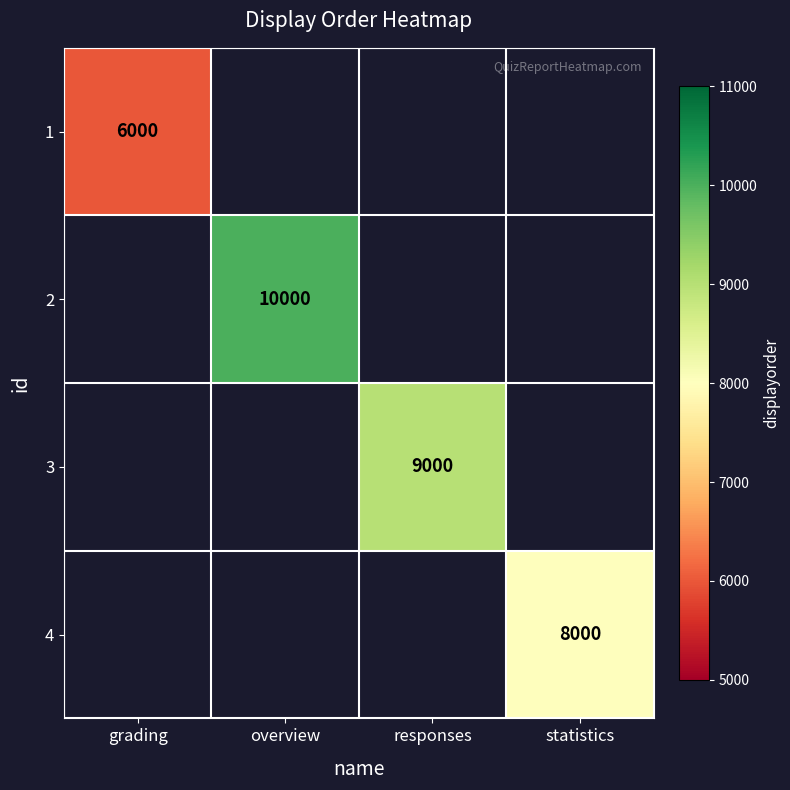

True or false: 2 has a value of 4784 at overview.

False